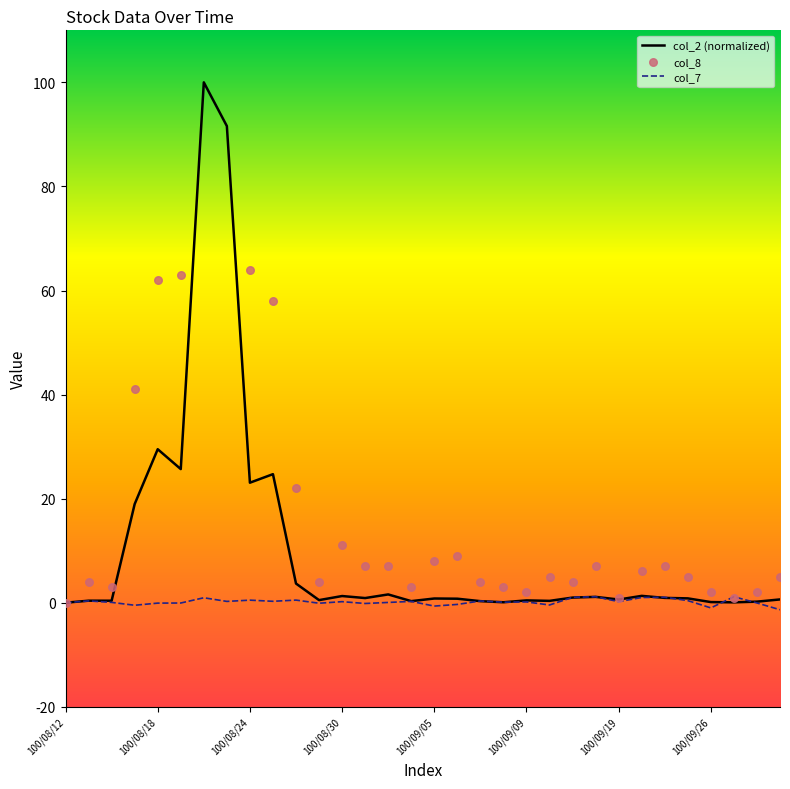

Is the value of col_8 at 100/09/14 greater than the value of col_2 at 100/08/12?

Yes